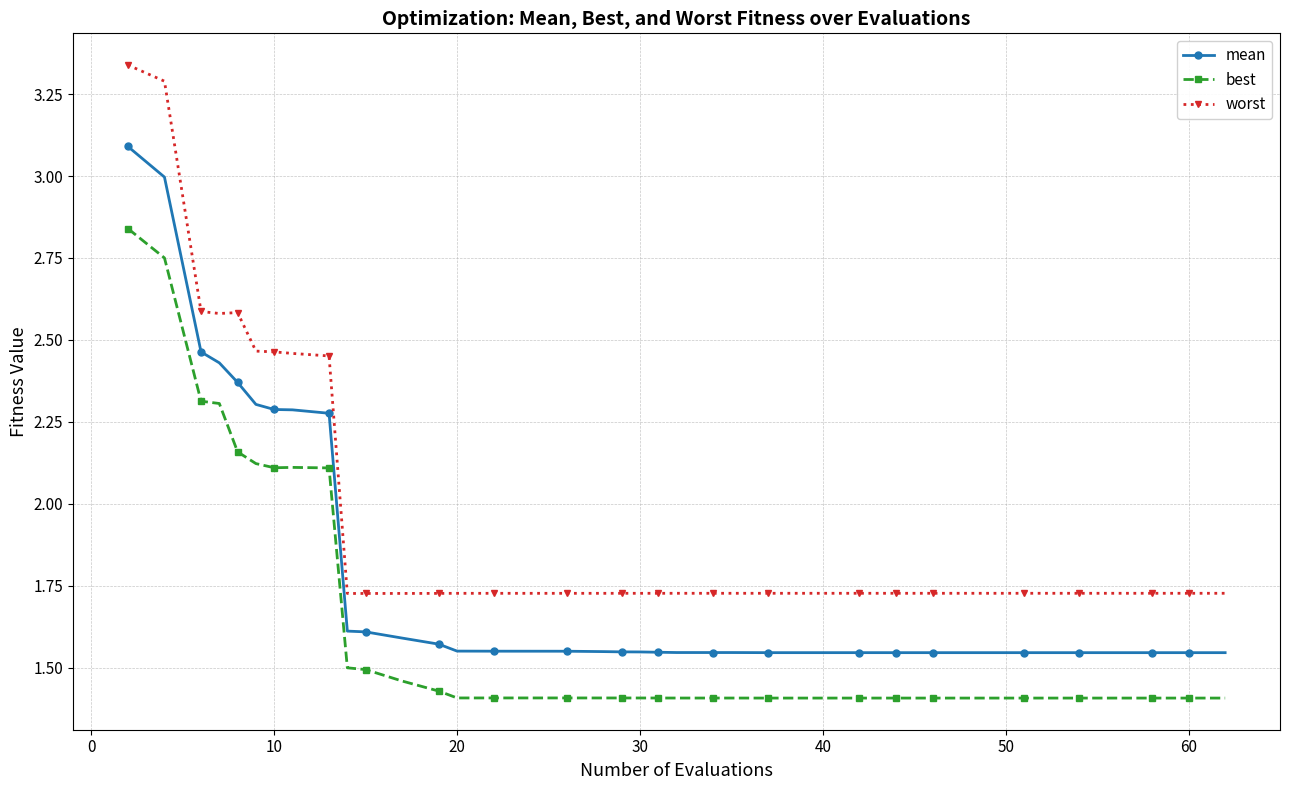

What is the sum of all best values?

64.7